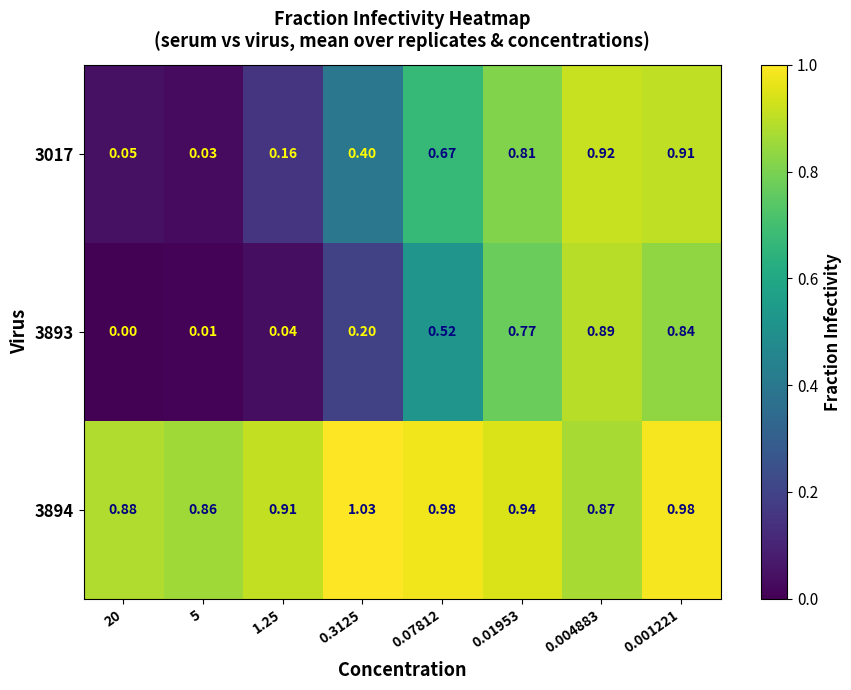

At which category does the chart reach its peak across all series?

0.3125